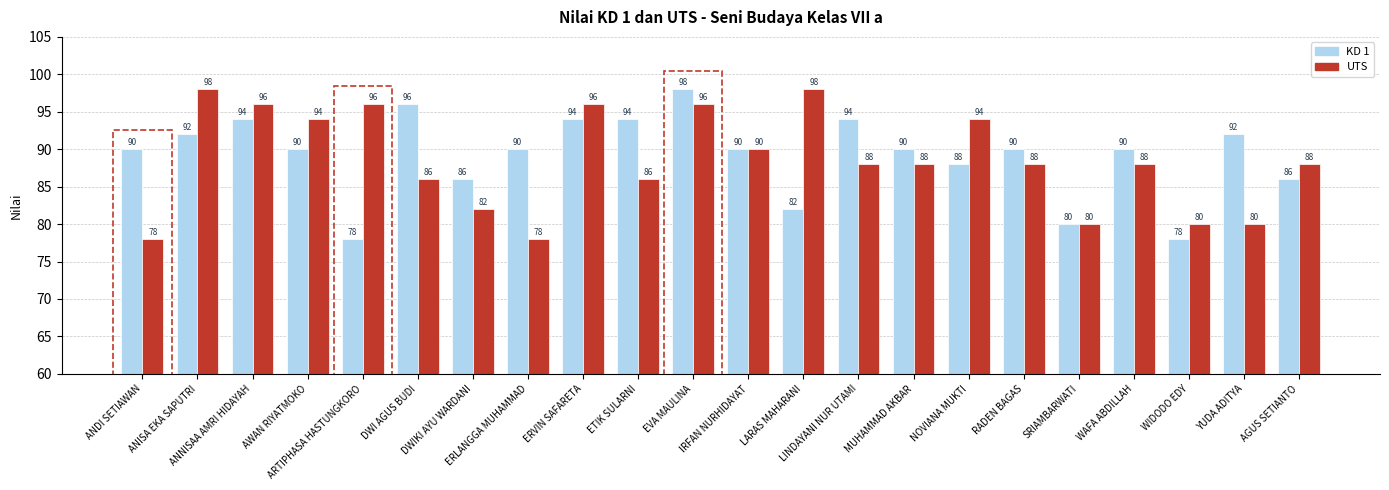

What is the total value across all series at AWAN RIYATMOKO?

184